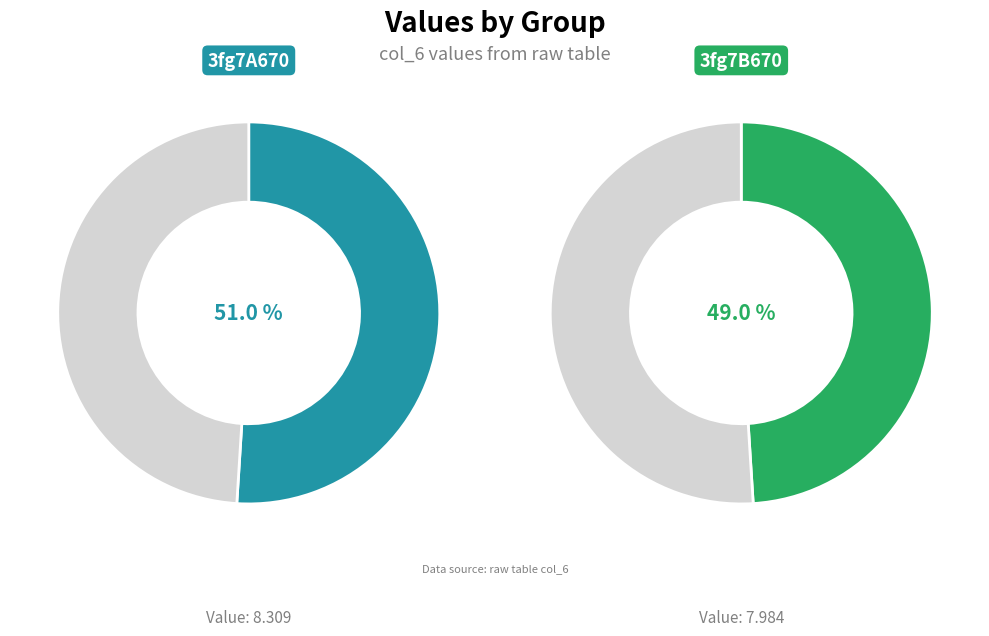

To the nearest percent, what is the difference between the largest and smallest slice percentages?

2%